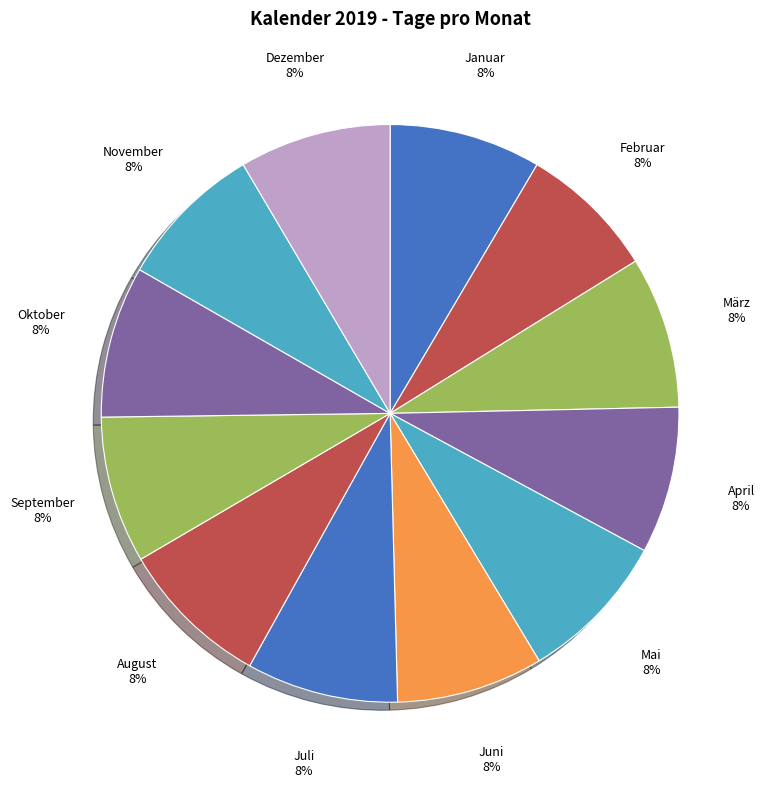

Approximately how many times larger is the value at März compared to Januar?

1.0